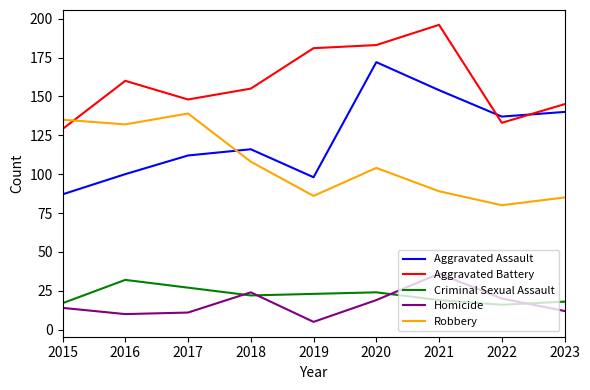

Which label corresponds to the largest value in the chart?

2021